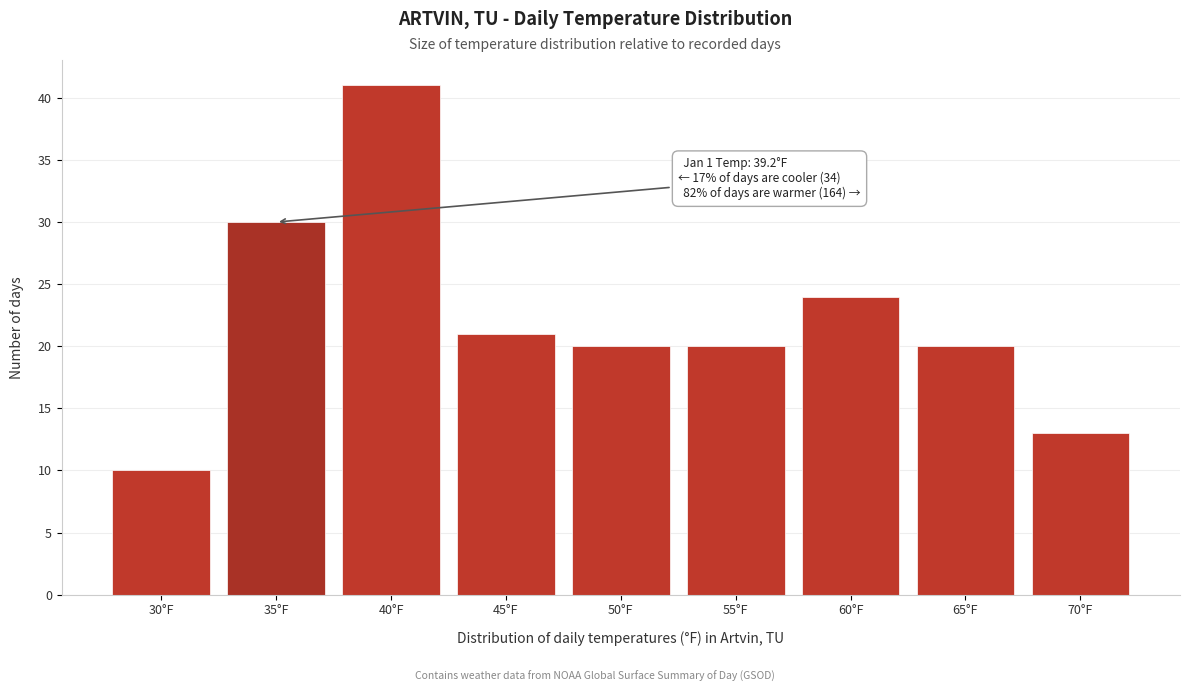

Reading left to right, extract all data points from this chart.

30°F=10	35°F=30	40°F=41	45°F=21	50°F=20	55°F=20	60°F=24	65°F=20	70°F=13